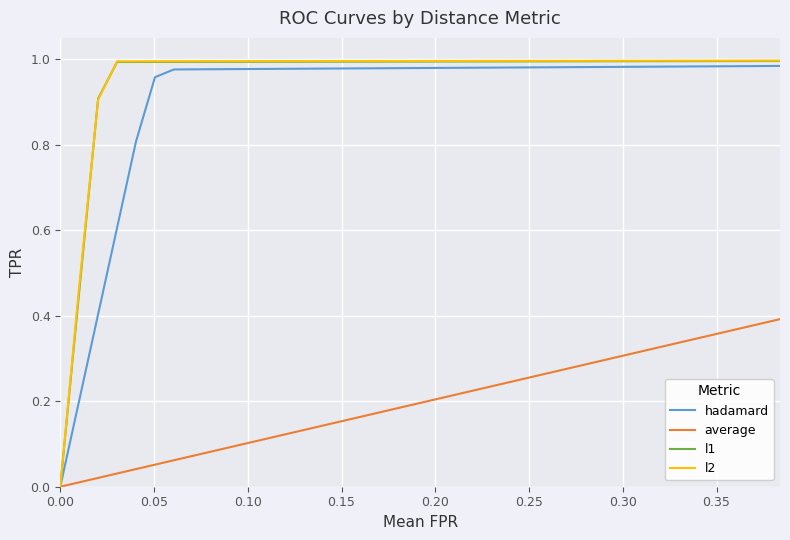

Reading left to right, what are all the values shown in this chart?

hadamard: 0.0	0.2	0.4	0.6	0.8	1.0	1.0	1.0	1.0	1.0	1.0	1.0	1.0	1.0	1.0	1.0	1.0	1.0	1.0	1.0	1.0	1.0	1.0	1.0	1.0	1.0	1.0	1.0	1.0	1.0	1.0	1.0	1.0	1.0	1.0	1.0	1.0	1.0	1.0
average: 0.0	0.0	0.0	0.0	0.0	0.1	0.1	0.1	0.1	0.1	0.1	0.1	0.1	0.1	0.1	0.2	0.2	0.2	0.2	0.2	0.2	0.2	0.2	0.2	0.2	0.3	0.3	0.3	0.3	0.3	0.3	0.3	0.3	0.3	0.4	0.4	0.4	0.4	0.4
l1: 0.0	0.5	0.9	1.0	1.0	1.0	1.0	1.0	1.0	1.0	1.0	1.0	1.0	1.0	1.0	1.0	1.0	1.0	1.0	1.0	1.0	1.0	1.0	1.0	1.0	1.0	1.0	1.0	1.0	1.0	1.0	1.0	1.0	1.0	1.0	1.0	1.0	1.0	1.0
l2: 0.0	0.5	0.9	1.0	1.0	1.0	1.0	1.0	1.0	1.0	1.0	1.0	1.0	1.0	1.0	1.0	1.0	1.0	1.0	1.0	1.0	1.0	1.0	1.0	1.0	1.0	1.0	1.0	1.0	1.0	1.0	1.0	1.0	1.0	1.0	1.0	1.0	1.0	1.0